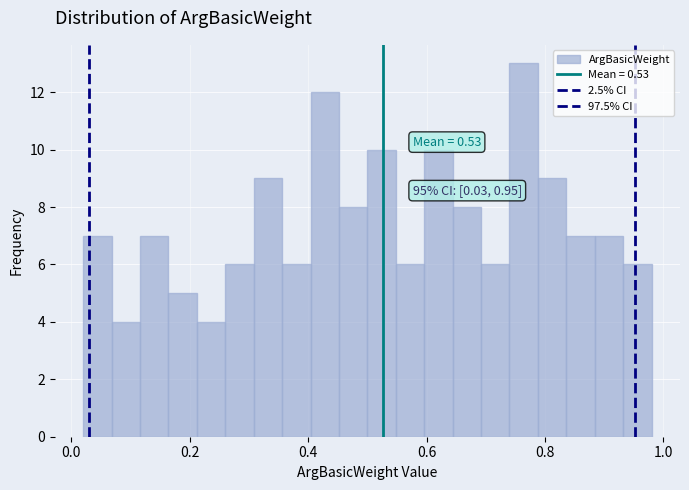

Around what value on the x-axis is the tallest bar? Give the approximate position of its centre, as read against the axis.

0.76